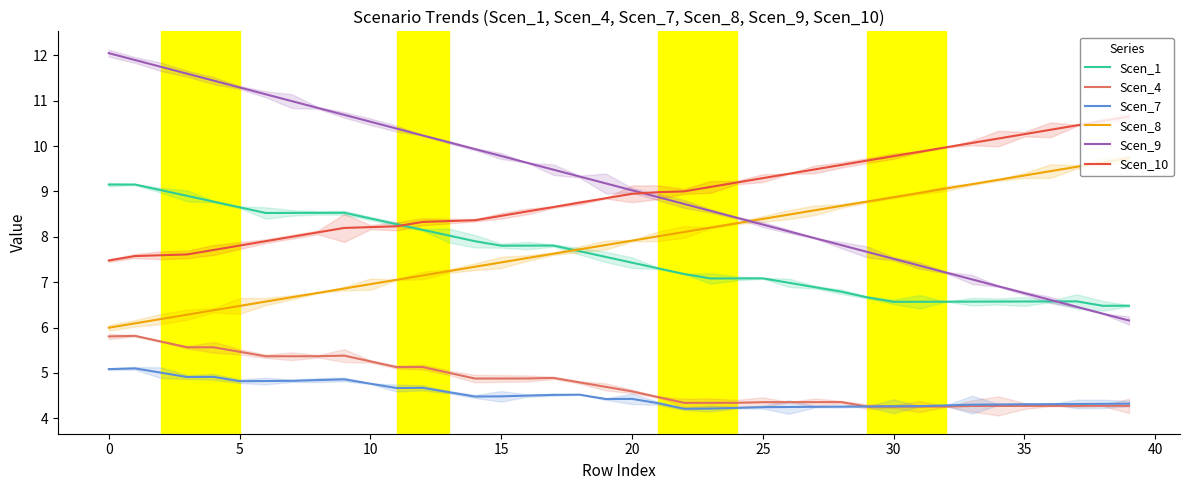

What is the highest value of the Scen_8 series?

9.7